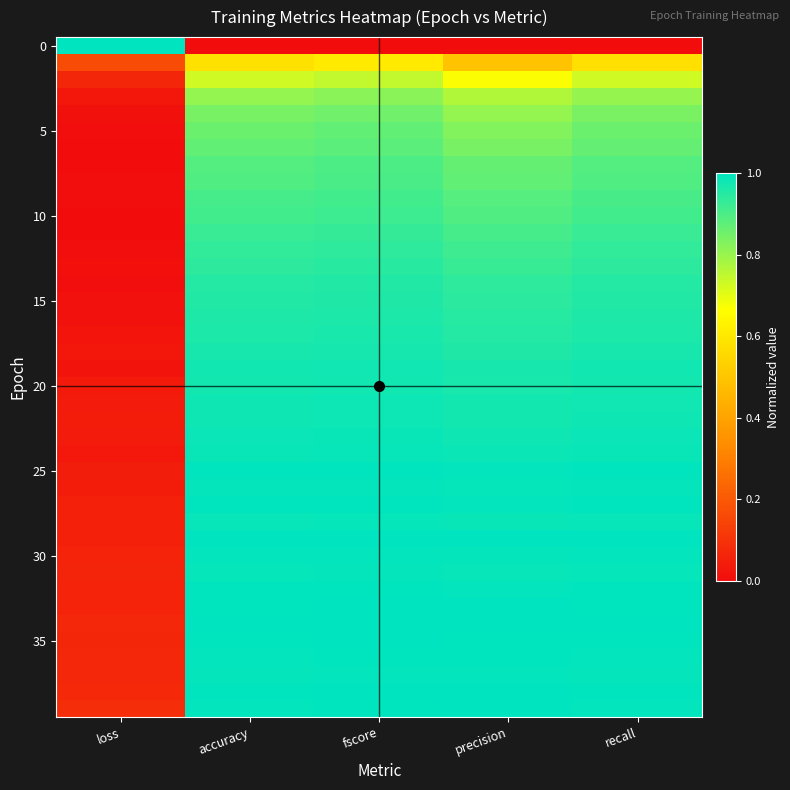

Which has a higher value, fscore or precision?

fscore